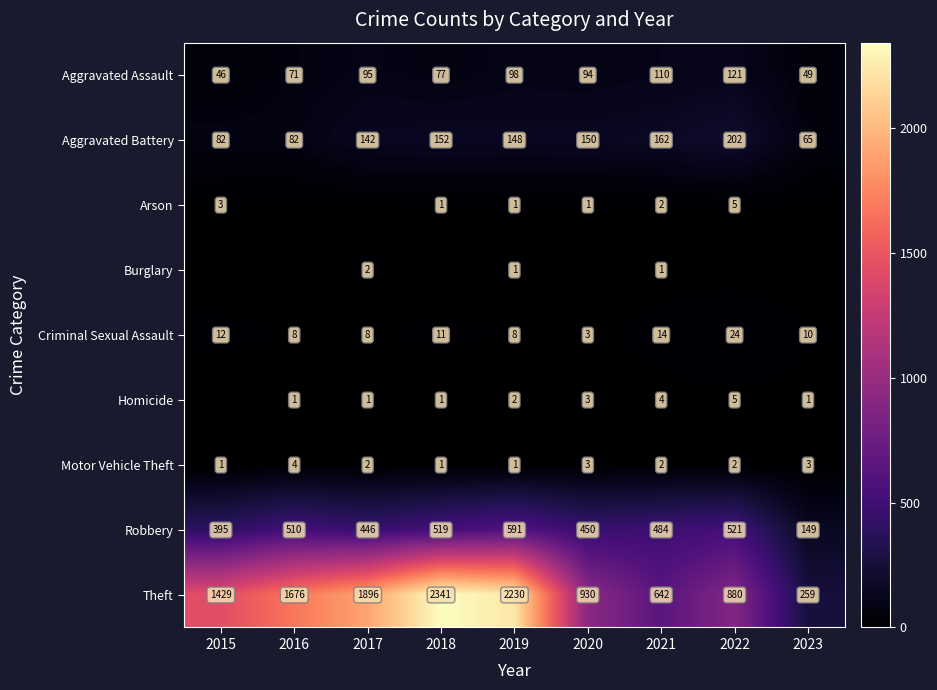

At which label is Aggravated Battery closest to 133?

2017